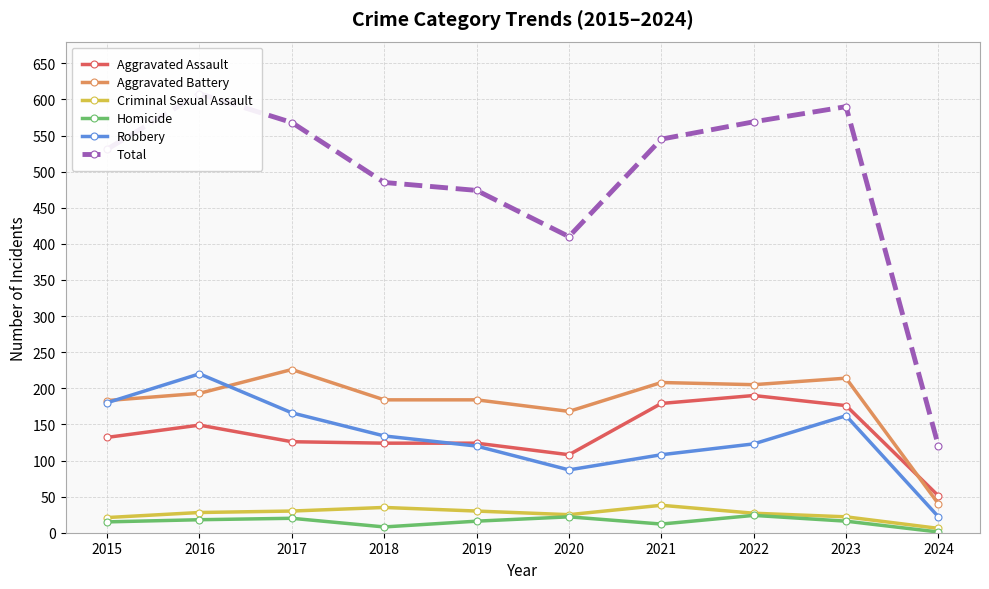

Reading left to right, list all the values displayed in this chart.

Aggravated Assault: 2015=132	2016=149	2017=126	2018=124	2019=124	2020=108	2021=179	2022=190	2023=176	2024=51
Aggravated Battery: 2015=183	2016=193	2017=226	2018=184	2019=184	2020=168	2021=208	2022=205	2023=214	2024=40
Criminal Sexual Assault: 2015=21	2016=28	2017=30	2018=35	2019=30	2020=25	2021=38	2022=27	2023=22	2024=6
Homicide: 2015=15	2016=18	2017=20	2018=8	2019=16	2020=22	2021=12	2022=24	2023=16	2024=1
Robbery: 2015=180	2016=220	2017=166	2018=134	2019=120	2020=87	2021=108	2022=123	2023=162	2024=22
Total: 2015=531	2016=608	2017=568	2018=485	2019=474	2020=410	2021=545	2022=569	2023=590	2024=120